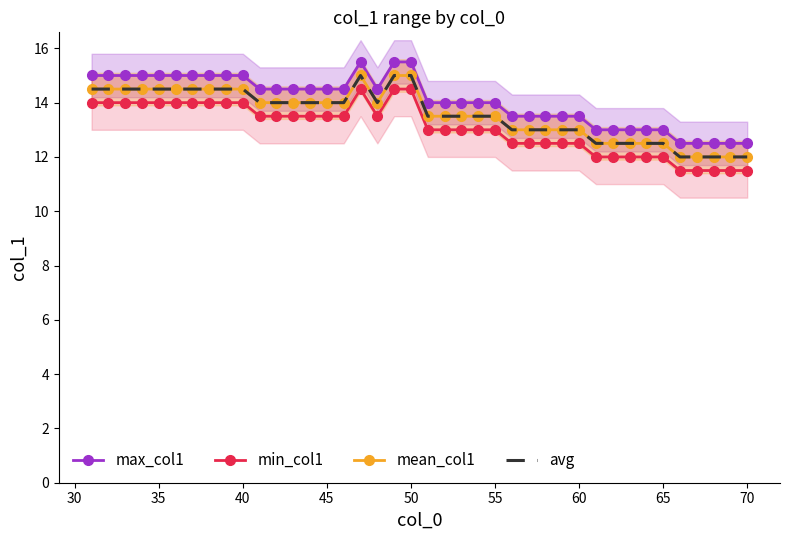

What is the smallest value displayed?

11.5